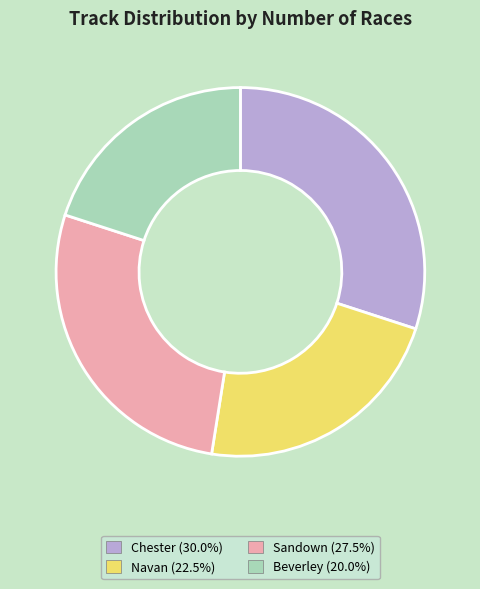

Approximately how many times larger is the value at Beverley (20.0%) compared to Sandown (27.5%)?

0.7